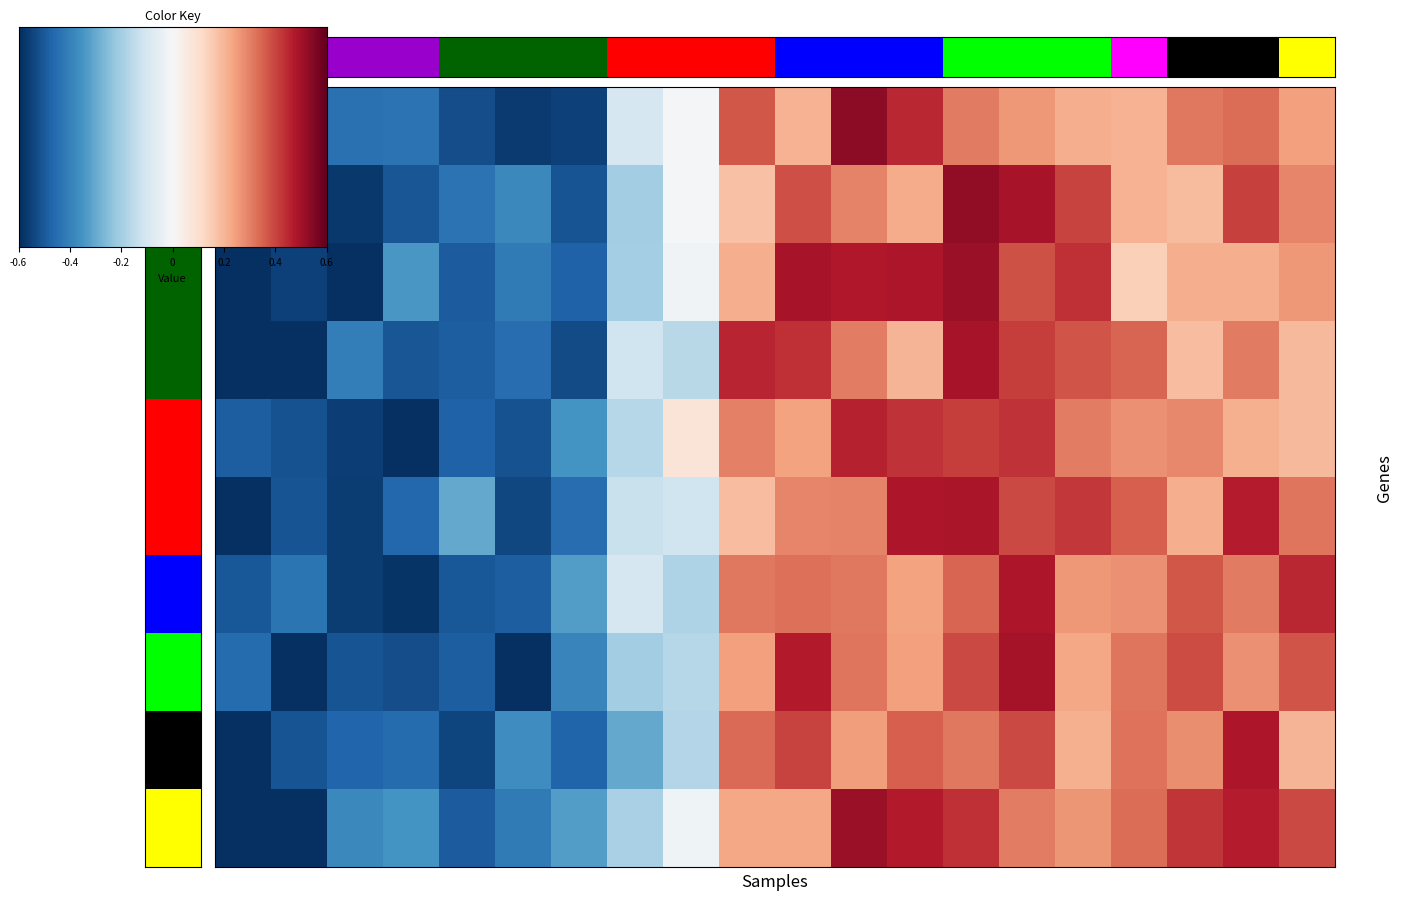

What is the sum of the values at 13 and 17?

0.9